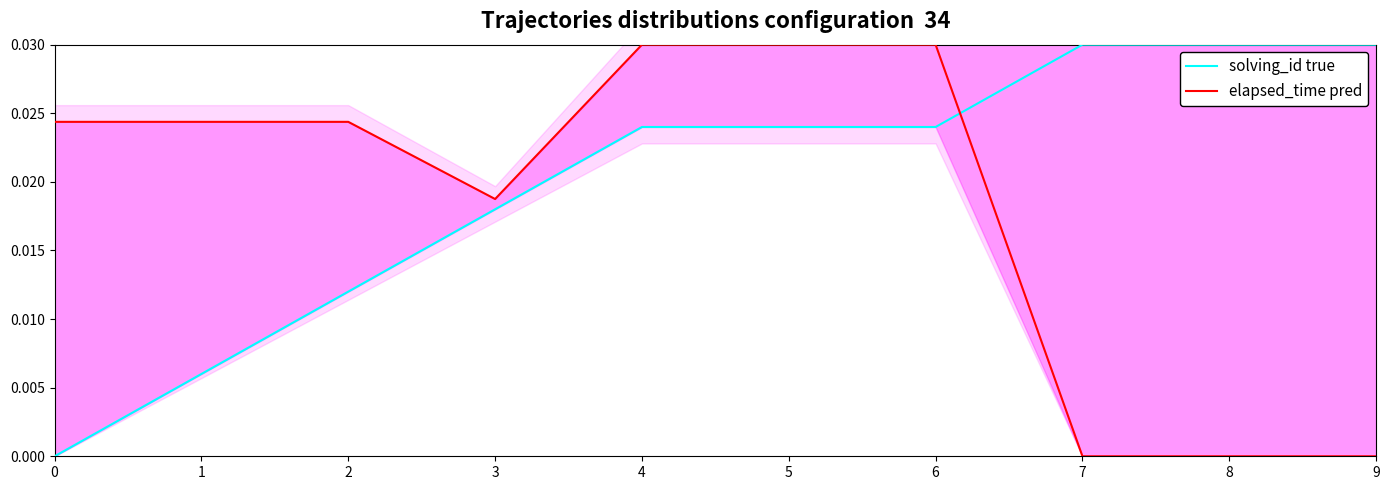

Rank the series by their average value, from lowest to highest.

elapsed_time pred, solving_id true